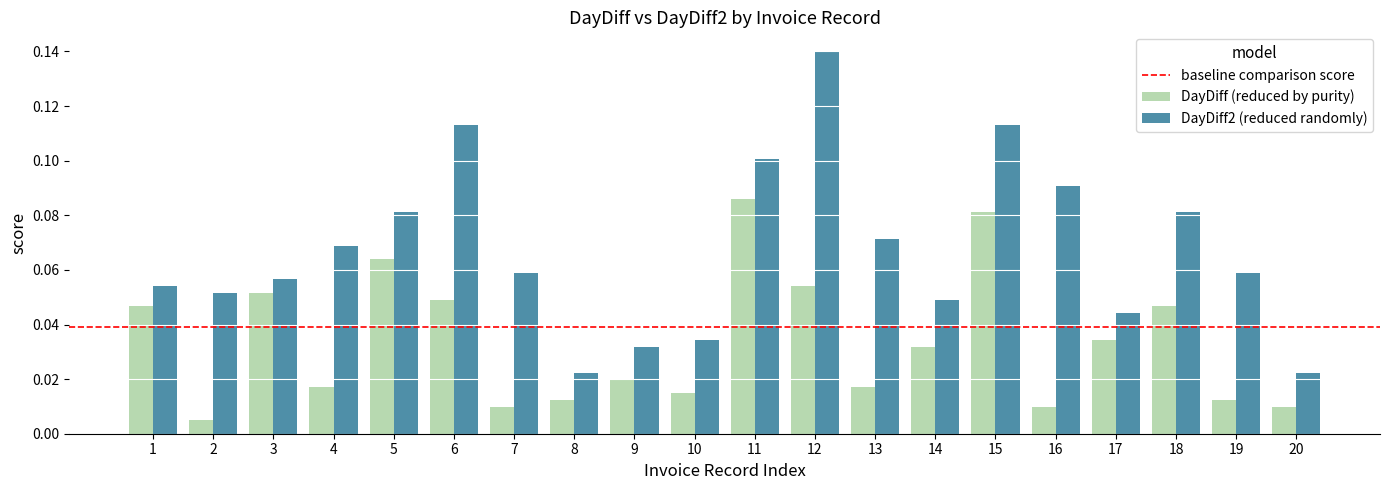

The DayDiff (reduced by purity) series shows 0.0 at 15. True or false?

False